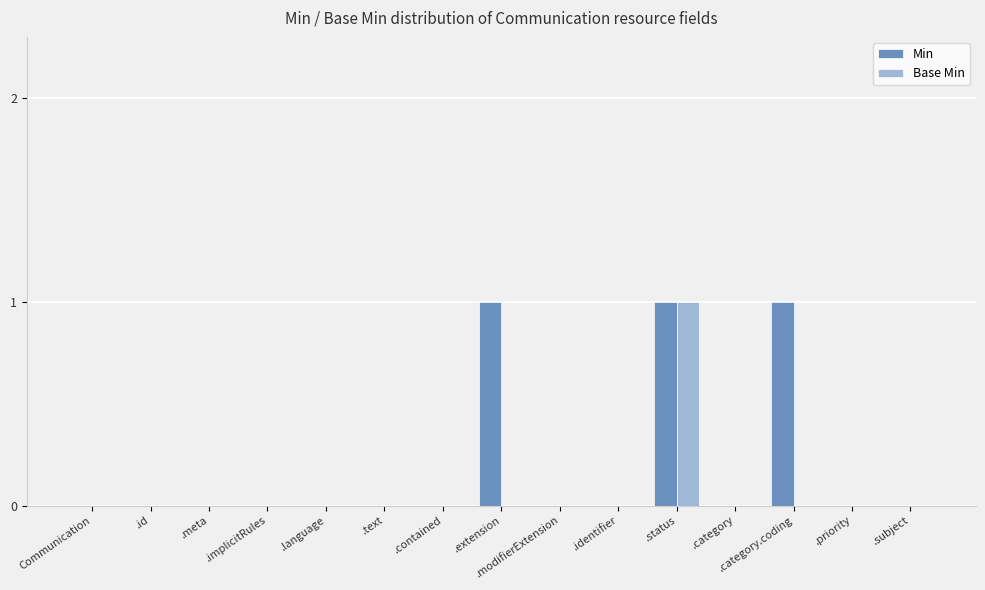

Between .id and .category.coding, which series saw the biggest shift?

Min